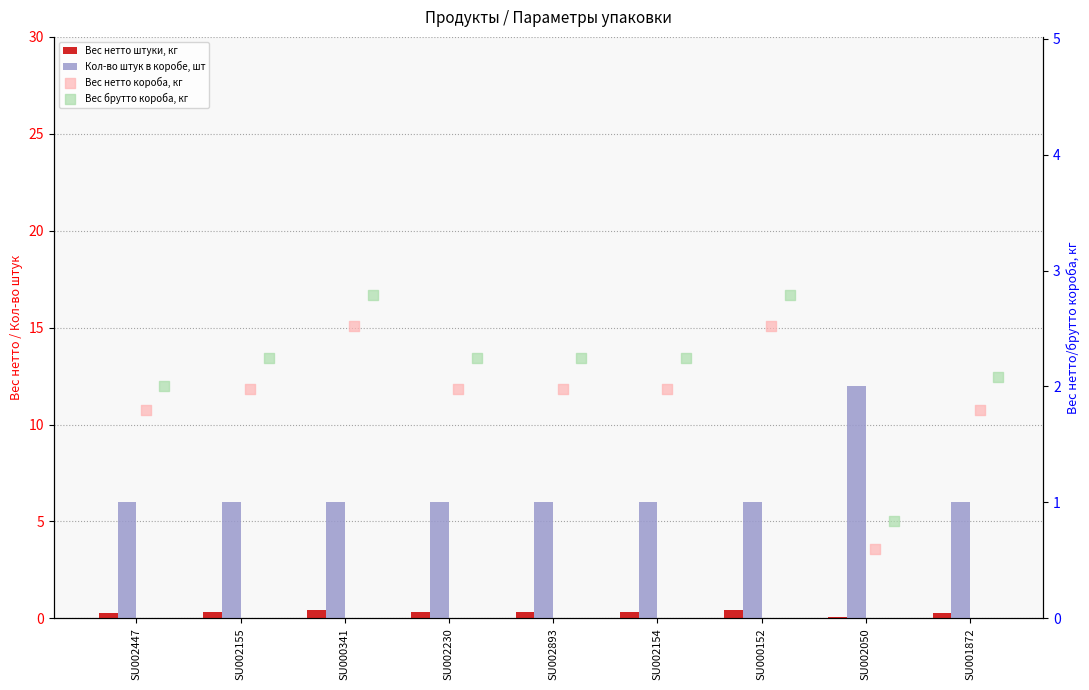

Is the value of Вес нетто штуки, кг at SU002230 greater than the value of Вес брутто короба, кг at SU001872?

No